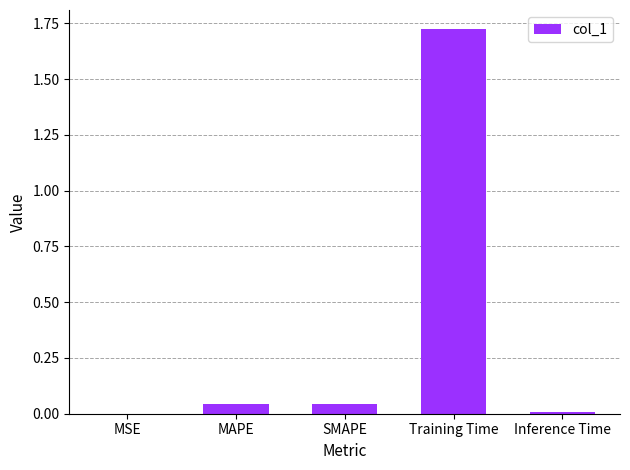

Between Training Time and SMAPE, which is larger?

Training Time